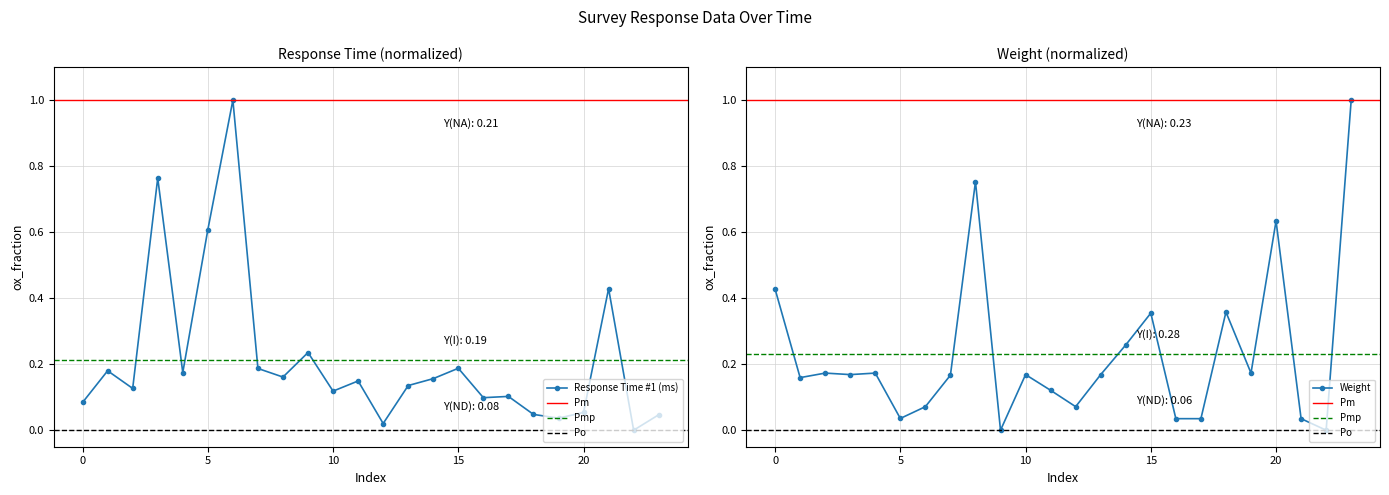

Count the number of categories in the chart.

24